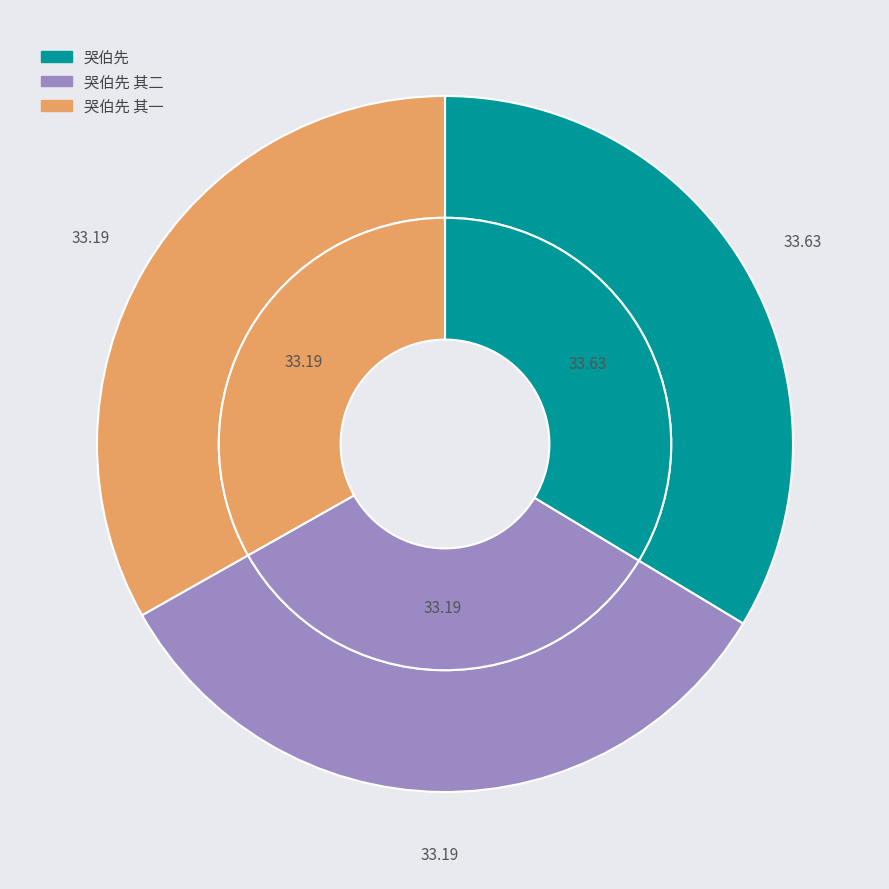

How much of the chart is everything except 哭伯先 其二?

66.8%